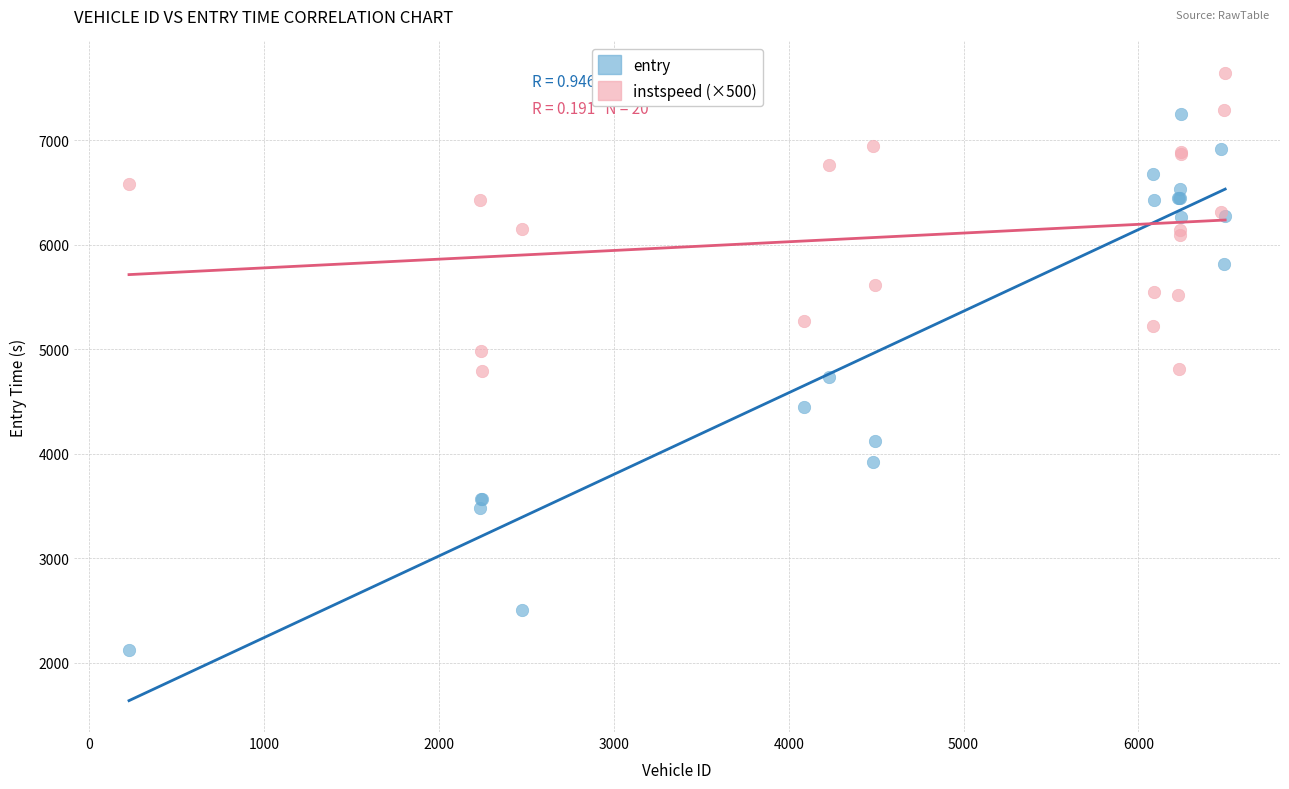

Which series has the widest spread of Y values?

entry